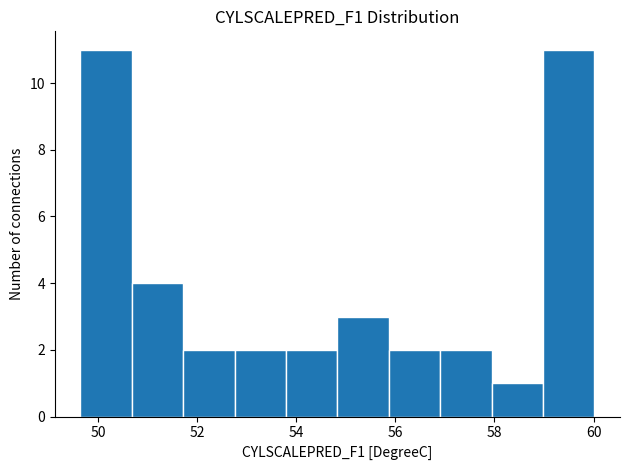

How tall is the bar that spans 49.6 to 50.6 on the x-axis? Neither the bar edges nor the heights are printed on the chart, so give them approximately, as read against the axes.

11